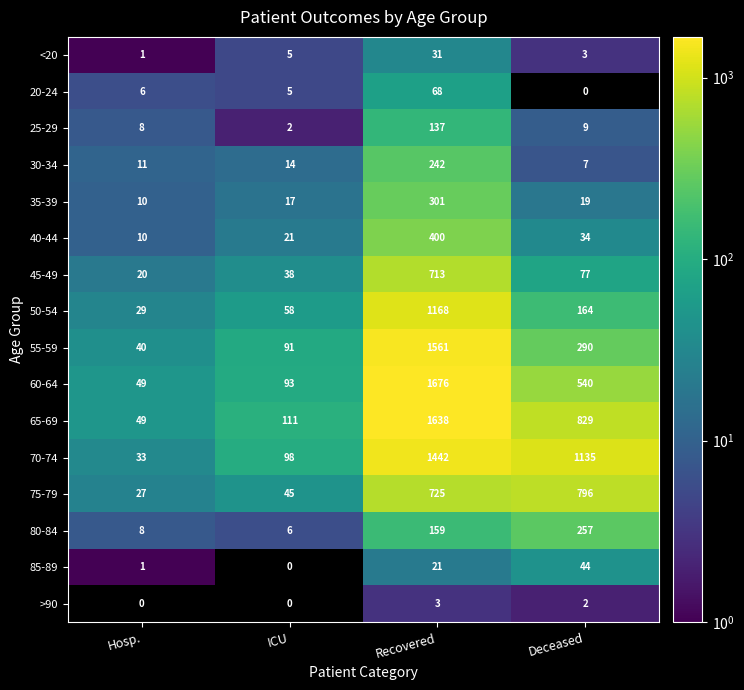

Which series has the largest range (max minus min)?

60-64